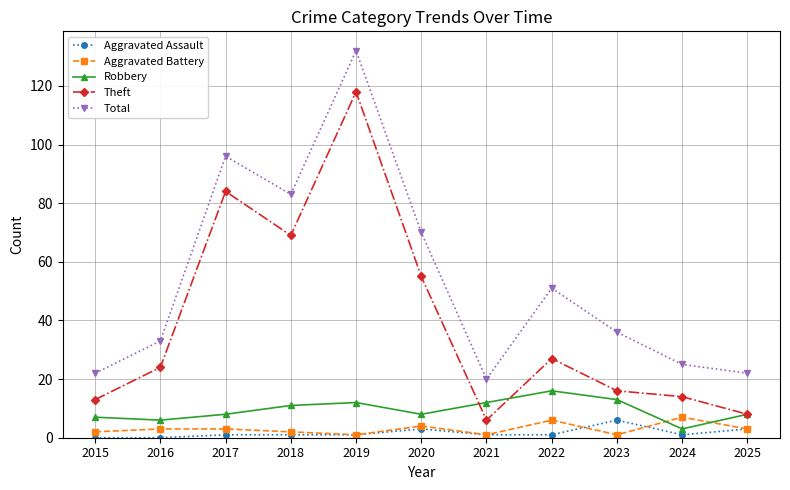

Reading left to right, list all the values displayed in this chart.

Aggravated Assault: 2015=0	2016=0	2017=1	2018=1	2019=1	2020=3	2021=1	2022=1	2023=6	2024=1	2025=3
Aggravated Battery: 2015=2	2016=3	2017=3	2018=2	2019=1	2020=4	2021=1	2022=6	2023=1	2024=7	2025=3
Robbery: 2015=7	2016=6	2017=8	2018=11	2019=12	2020=8	2021=12	2022=16	2023=13	2024=3	2025=8
Theft: 2015=13	2016=24	2017=84	2018=69	2019=118	2020=55	2021=6	2022=27	2023=16	2024=14	2025=8
Total: 2015=22	2016=33	2017=96	2018=83	2019=132	2020=70	2021=20	2022=51	2023=36	2024=25	2025=22